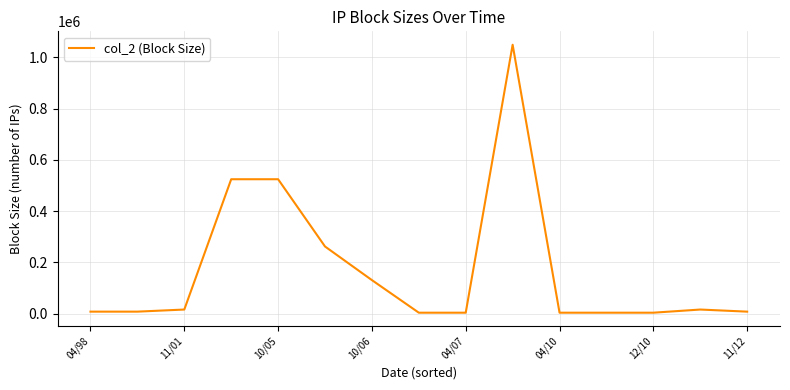

What is the maximum value shown in the chart?

1048576